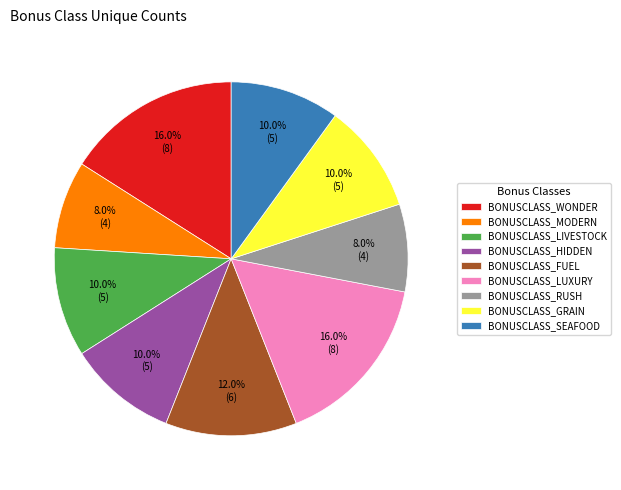

What percentage is NOT represented by BONUSCLASS_WONDER?

84.0%